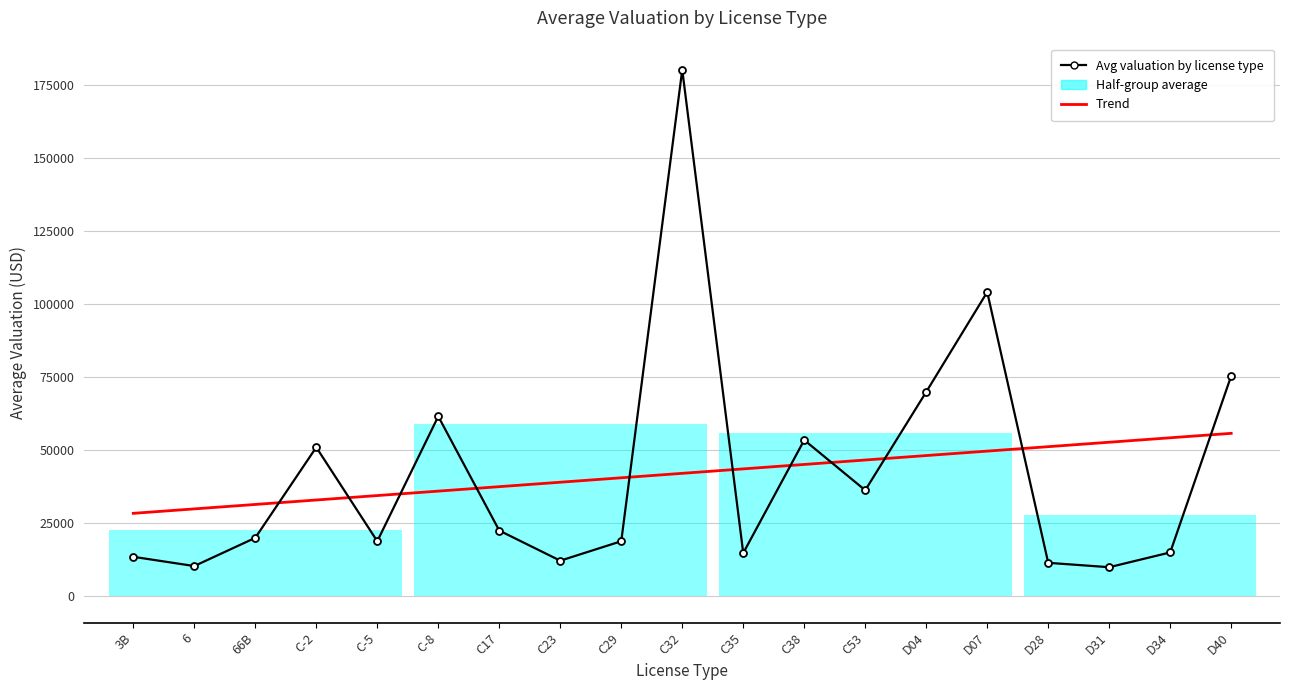

Is this an area chart (filled region under the line)?

No